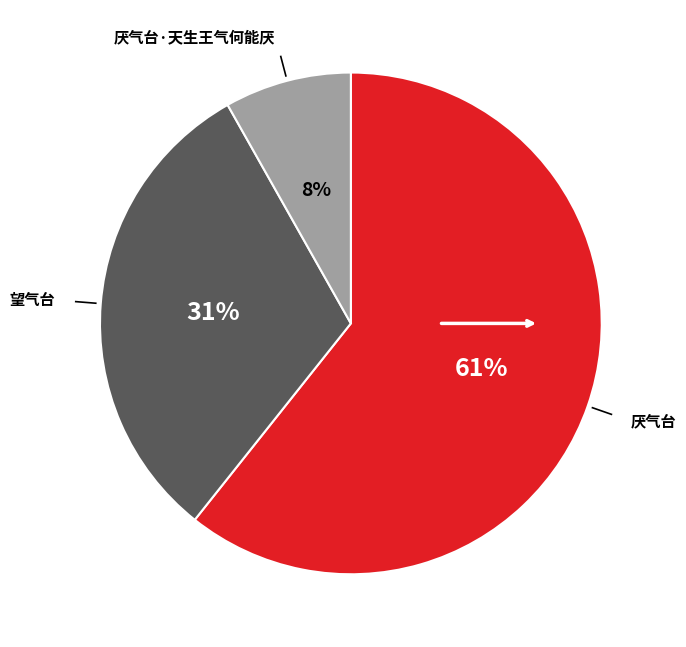

To the nearest percent, what is the average slice percentage?

33%